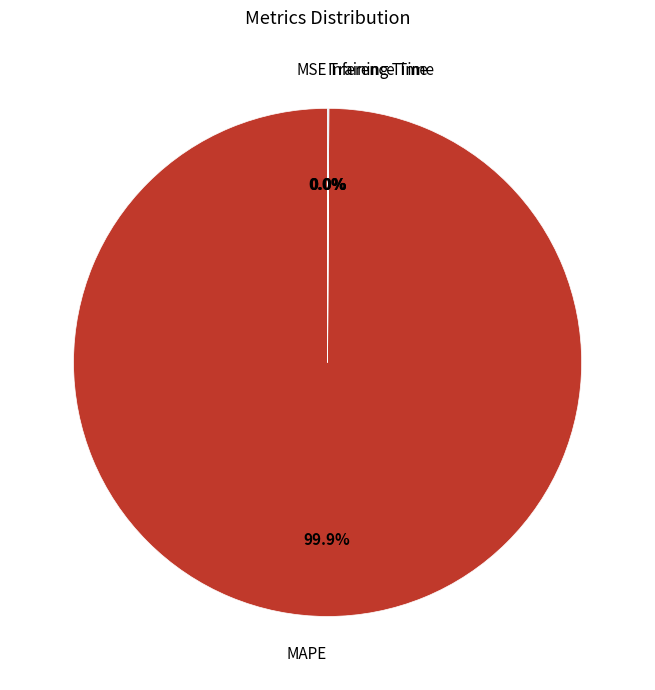

Does any single category account for the majority?

Yes